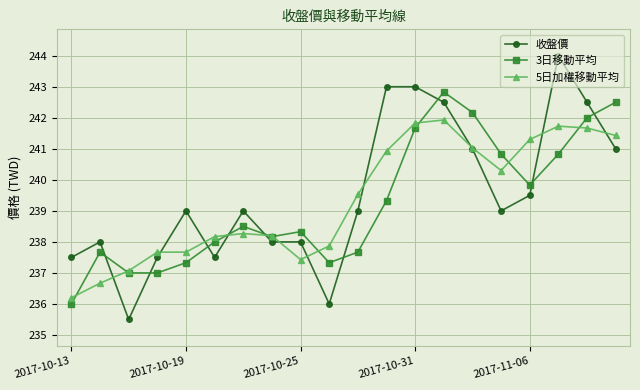

What is the smallest value displayed?

235.5